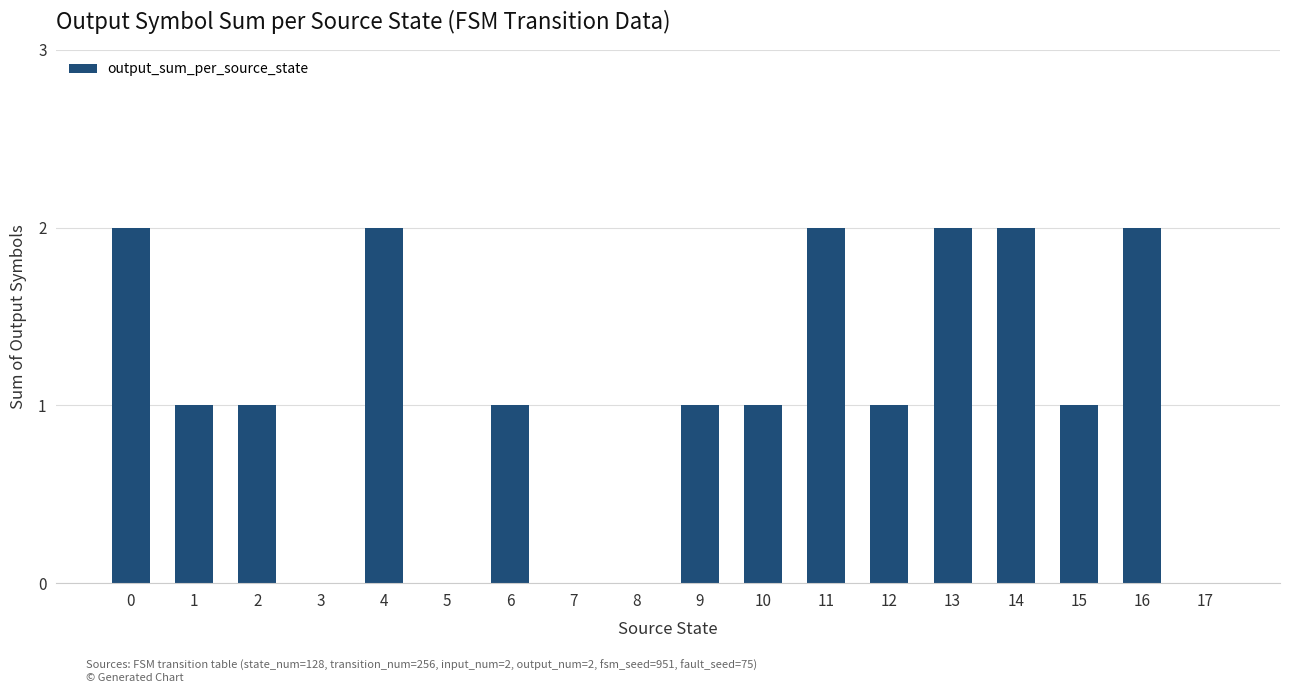

What is the ratio of the value at 9 to the value at 4?

0.5